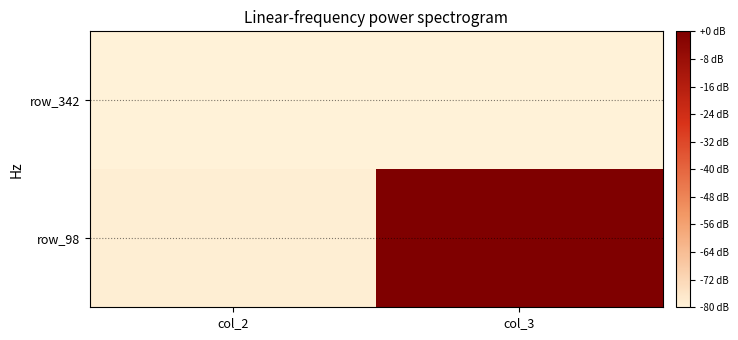

What is the total value across all series at col_3?

-80.0